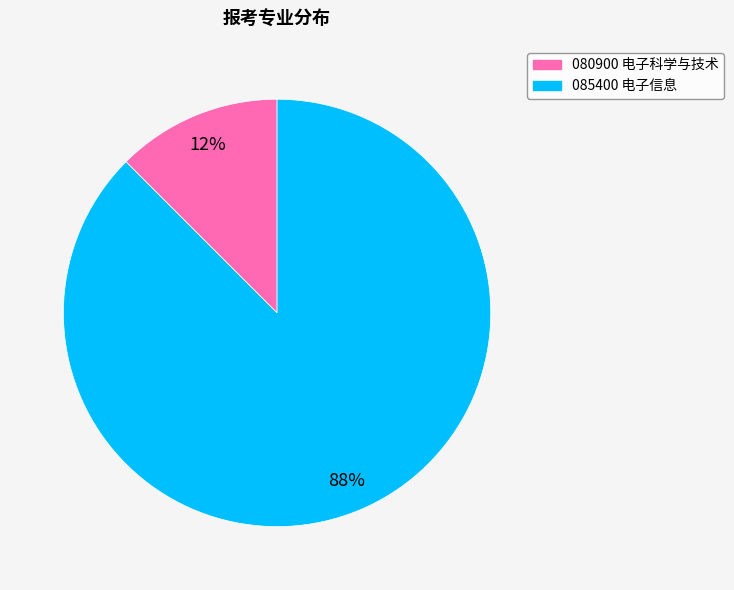

What is the largest slice in the pie chart?

085400 电子信息